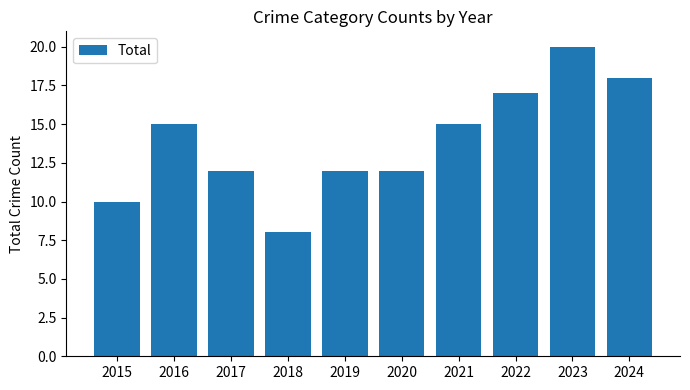

Is it true that the value at 2021 is 4?

False